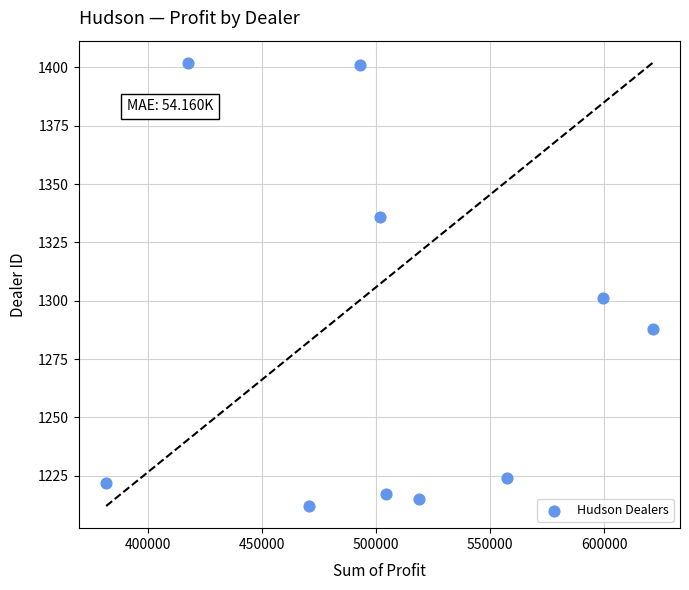

What is the average Y value?

1282